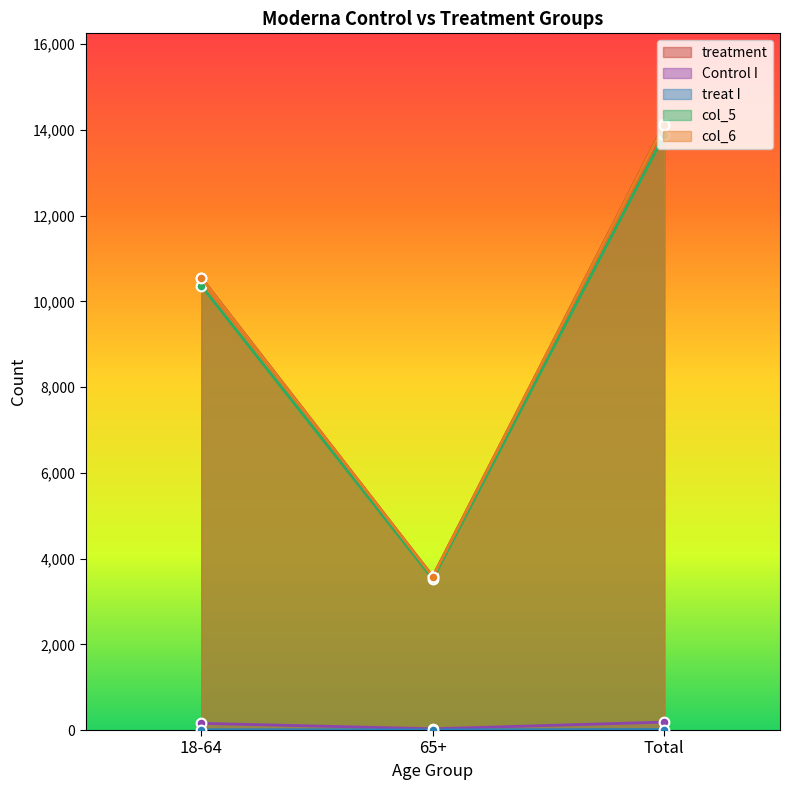

How many data points in treatment are less than 10551?

1